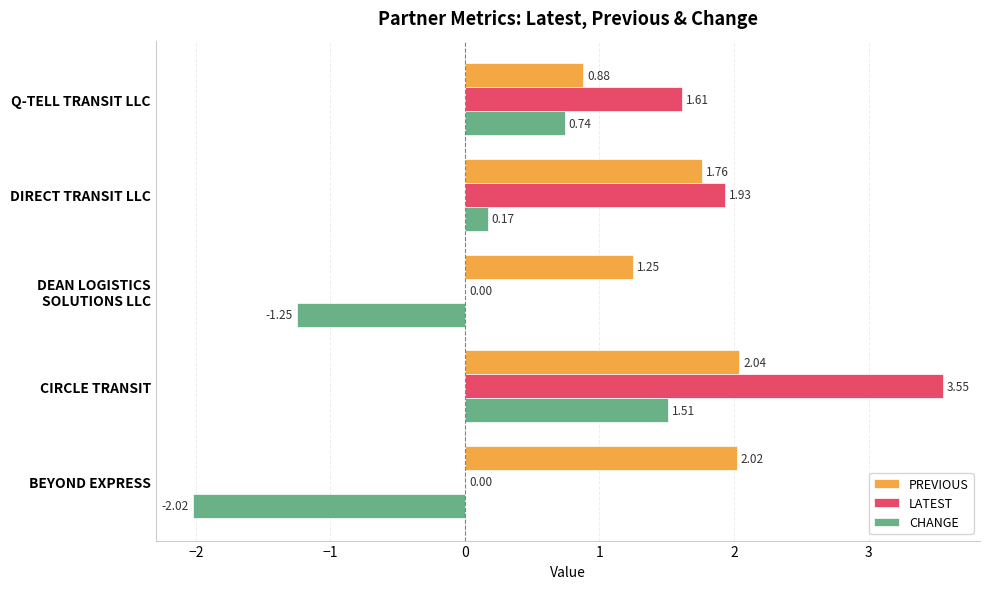

Is the value of CHANGE at CIRCLE TRANSIT greater than the value of PREVIOUS at Q-TELL TRANSIT LLC?

Yes